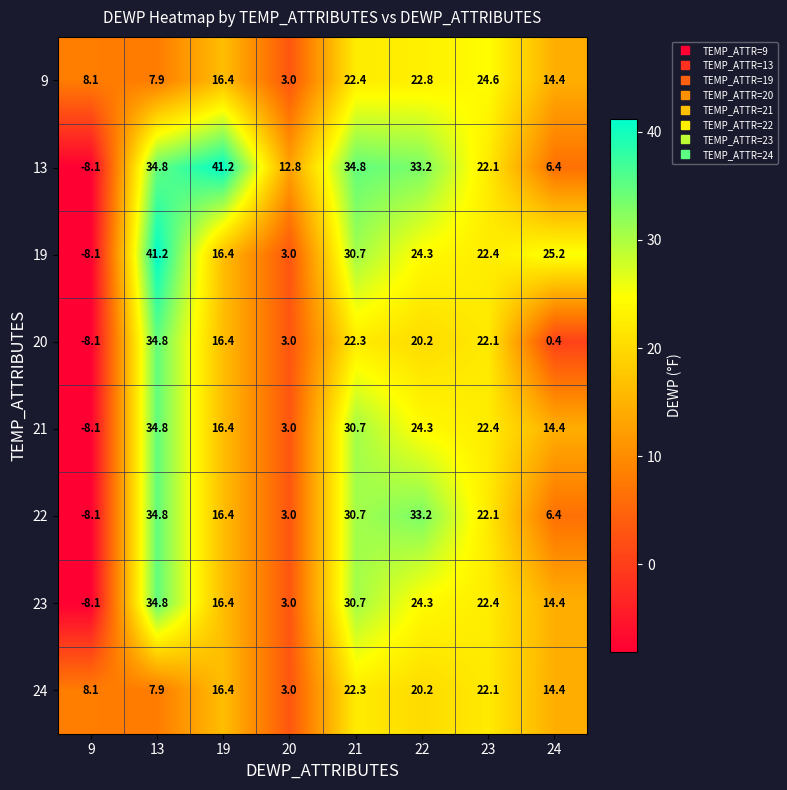

What is the average value of the 22 series?

17.3